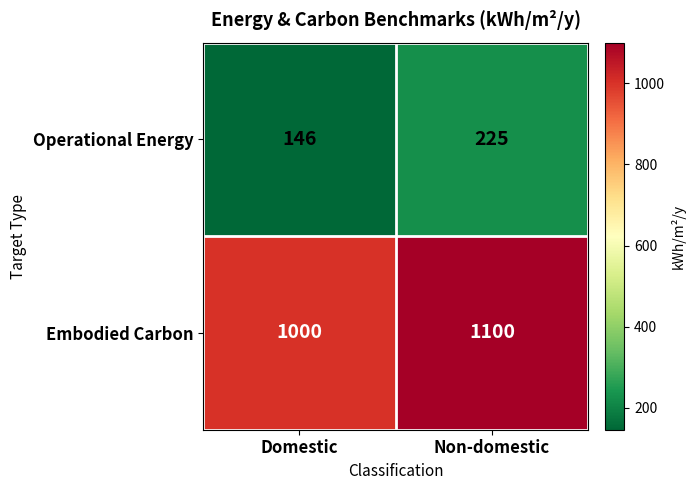

At which label is Embodied Carbon closest to 1050?

Domestic